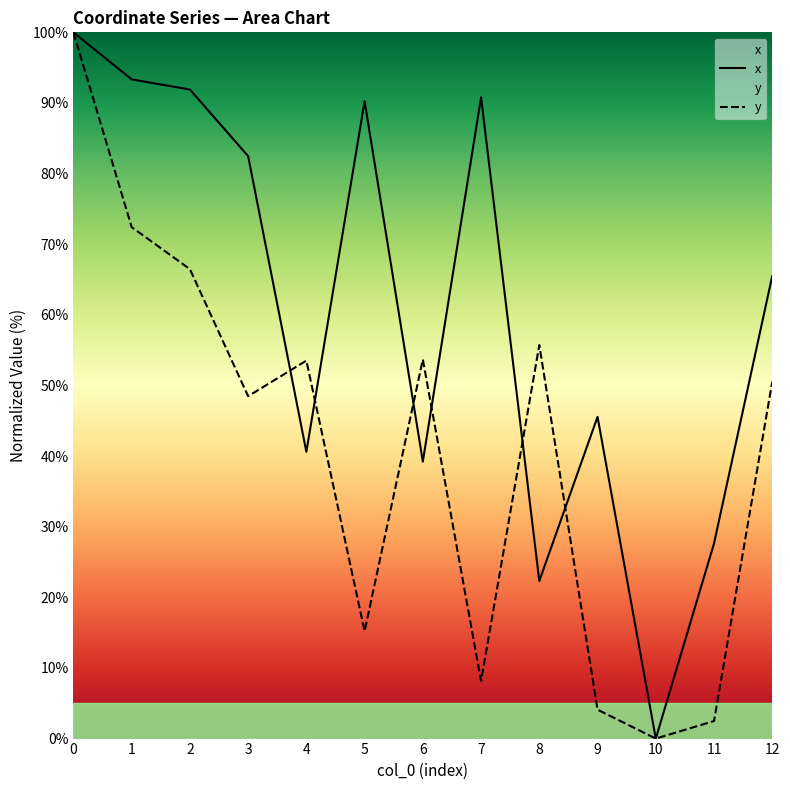

Read the x value at 6.

39.2